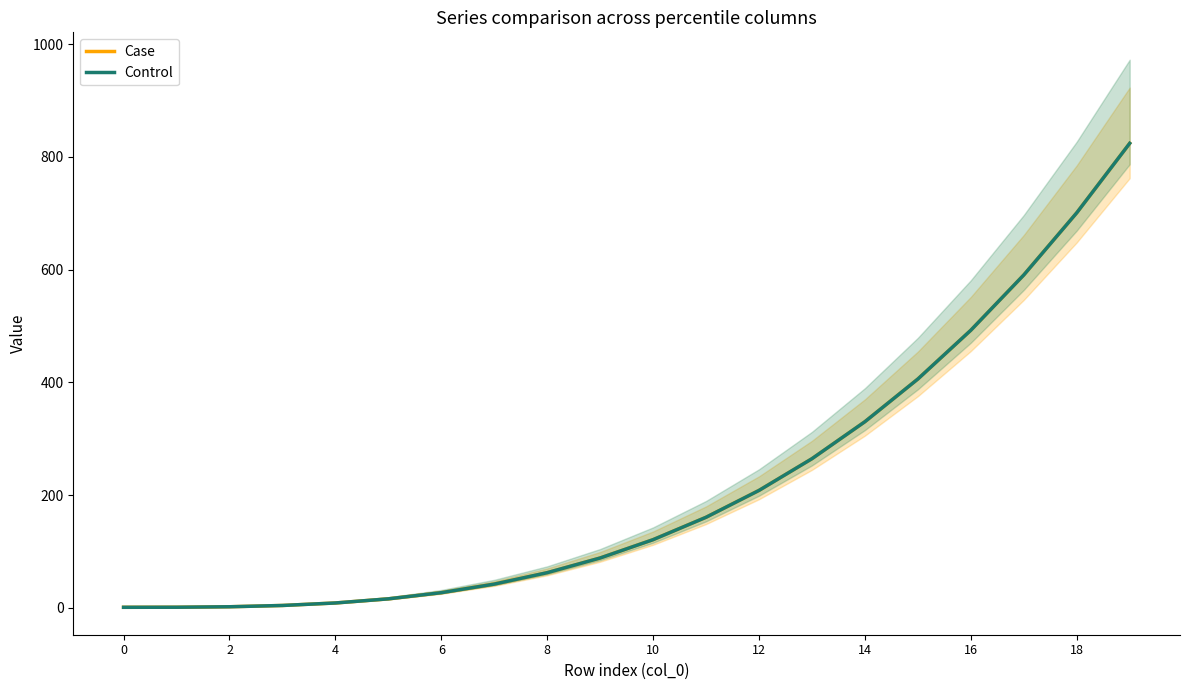

Reading left to right, list all the values displayed in this chart.

Case: 1.0	1.1	2.0	4.2	8.7	16.0	26.9	42.2	62.4	88.5	121.0	160.7	208.4	264.6	330.3	406.0	492.5	590.6	700.8	824.1
Control: 1.0	1.1	2.0	4.2	8.7	16.0	26.9	42.2	62.4	88.5	121.0	160.7	208.4	264.6	330.3	406.0	492.5	590.6	700.8	824.1